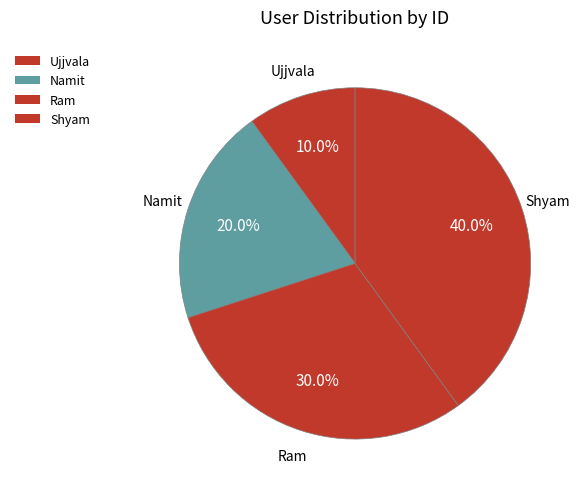

What is the total percentage of Shyam and Ujjvala?

50.0%